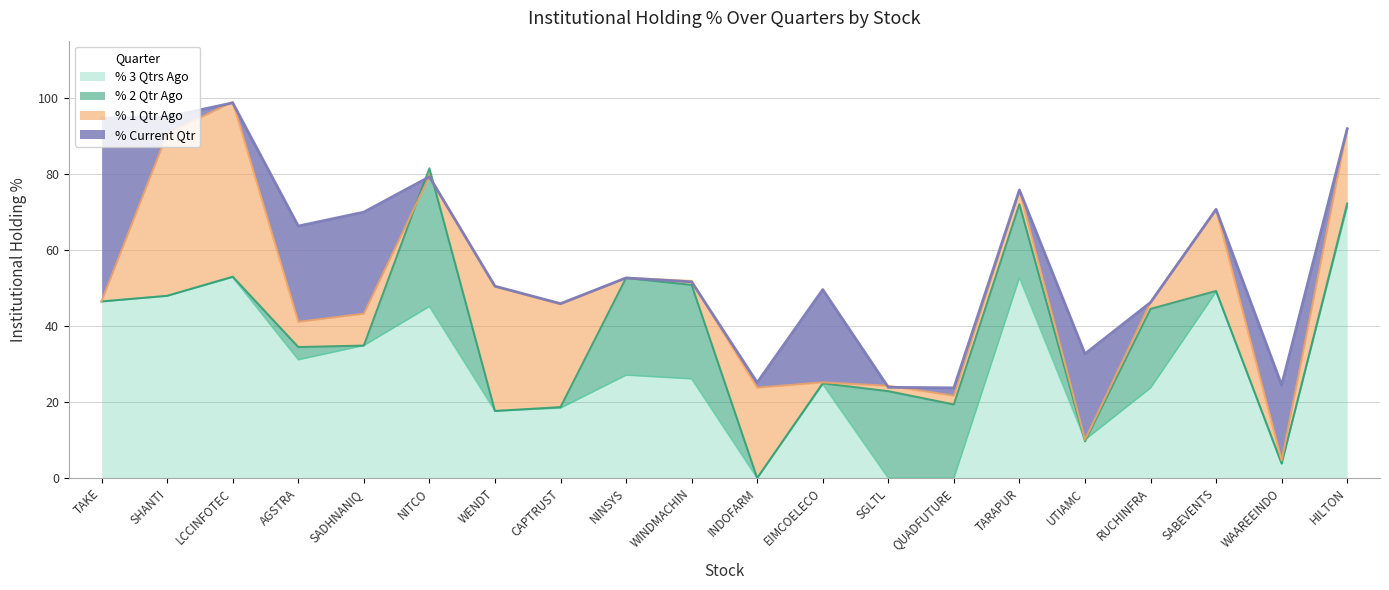

The value of % 3 Qtrs Ago at NINSYS is 27.1. True or false?

True